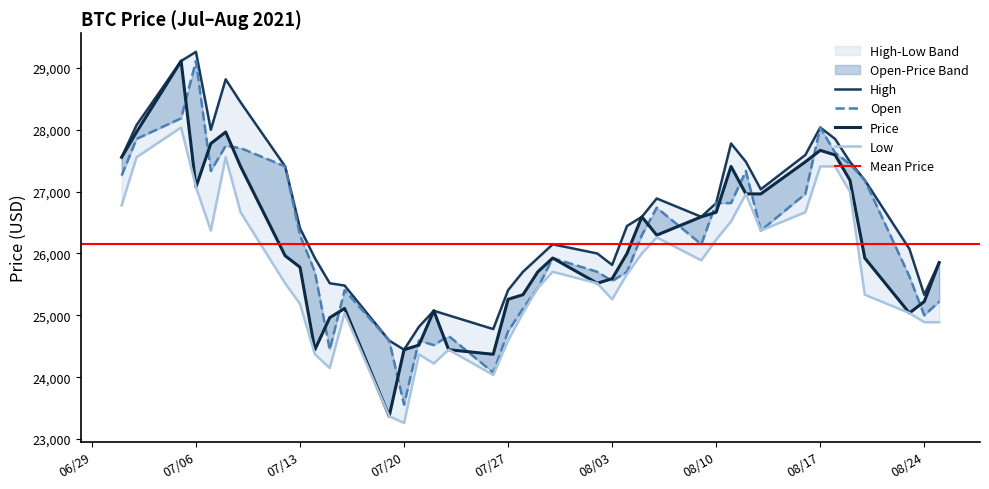

At which label is High closest to 26851?

08/10